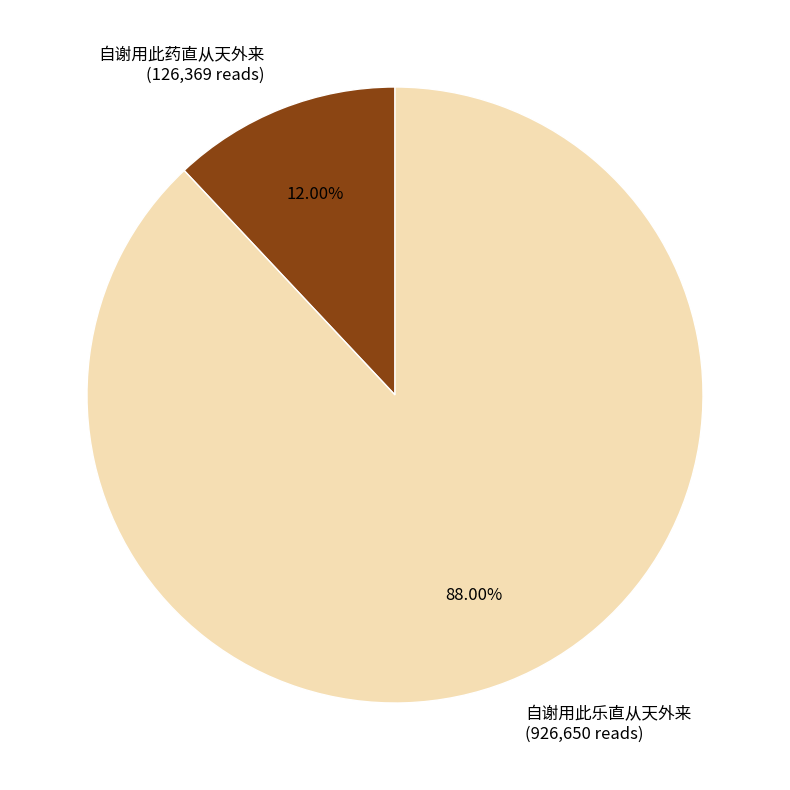

What percentage is NOT represented by 自谢用此乐直从天外来?

12.0%